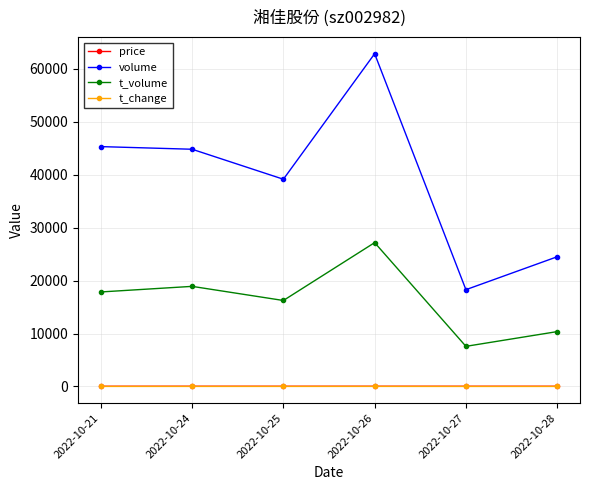

True or false: t_change and t_volume cross at least once.

False